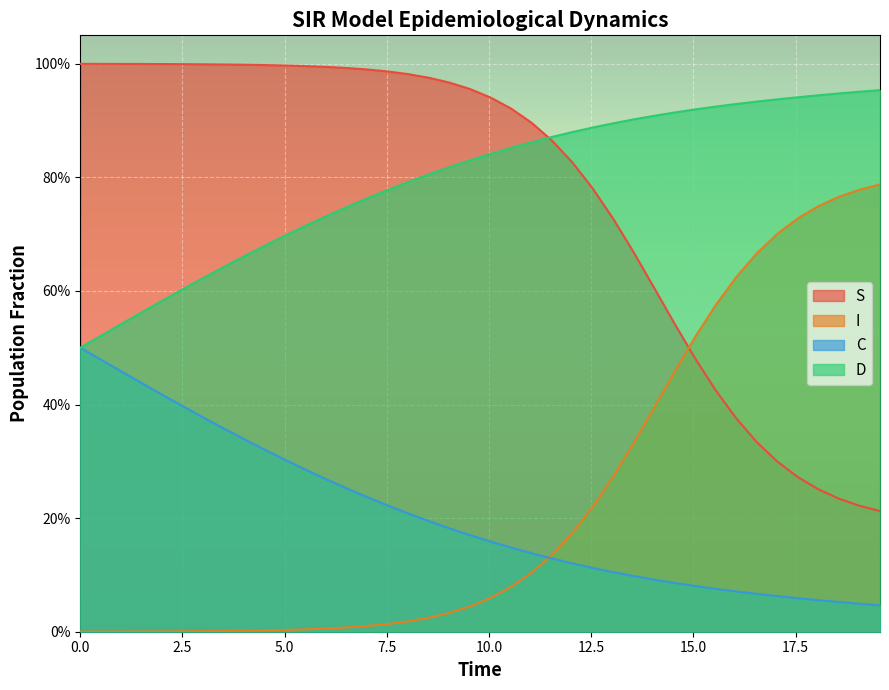

How many lines are shown in the chart?

4